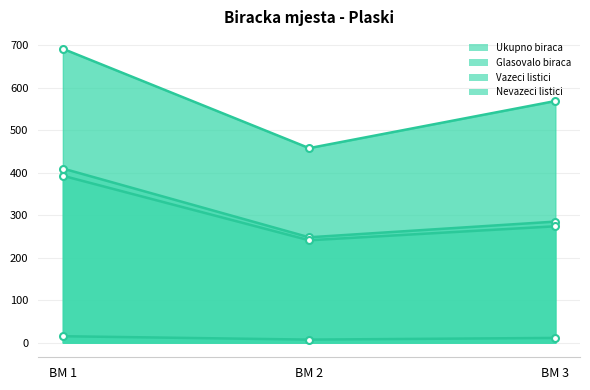

What is the total value across all series at BM 3?

1139